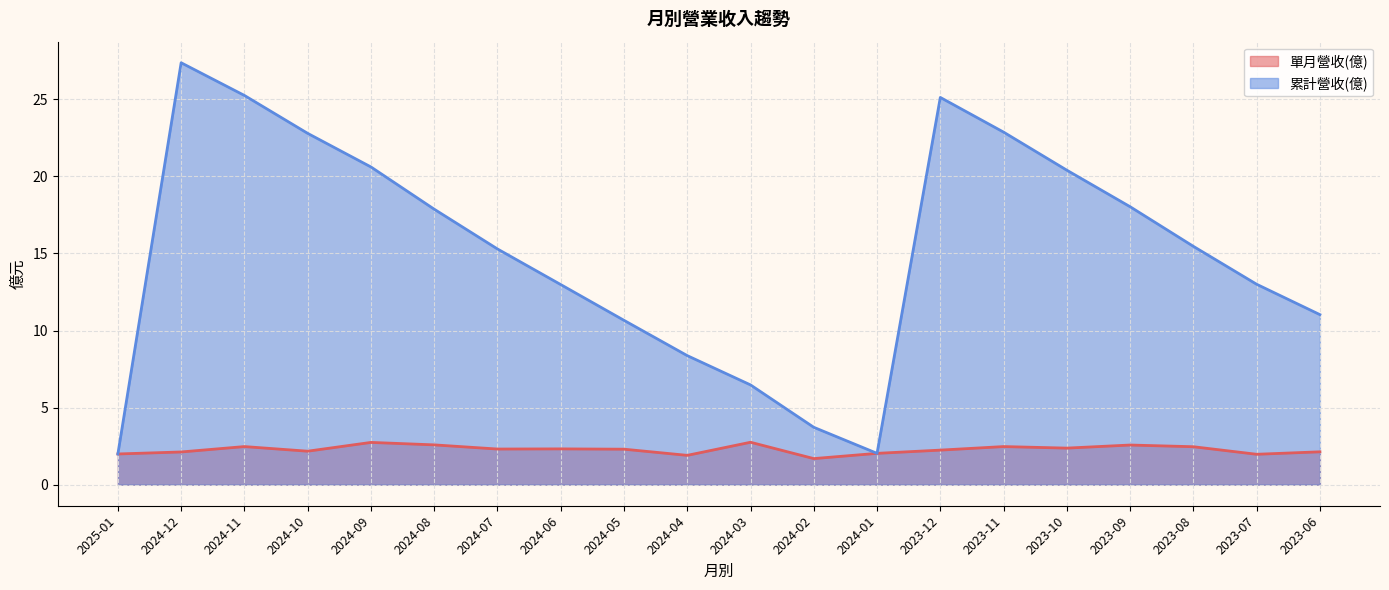

What is the difference between the 累計營收(億) values at 2024-12 and 2024-10?

4.6